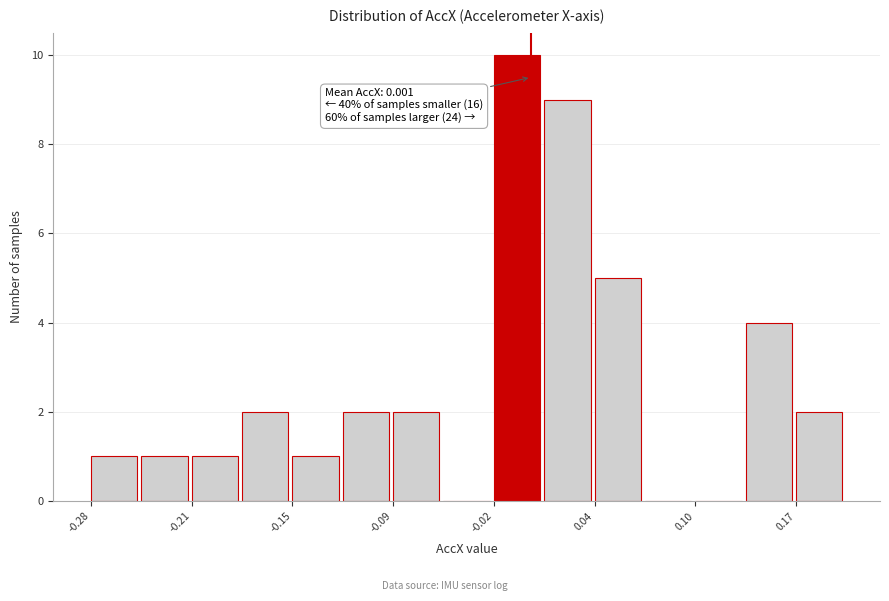

Read against the x-axis, roughly where is the centre of the tallest bar?

-0.01